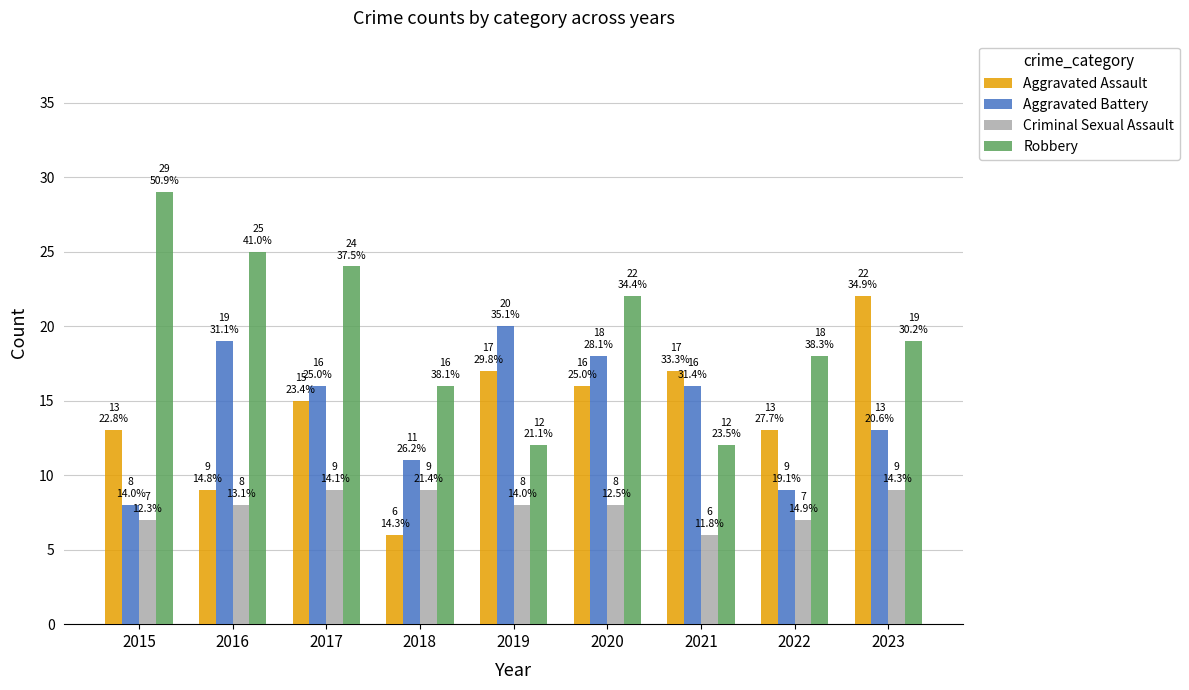

Reading left to right, extract all data points from this chart.

Aggravated Assault: 2015=13	2016=9	2017=15	2018=6	2019=17	2020=16	2021=17	2022=13	2023=22
Aggravated Battery: 2015=8	2016=19	2017=16	2018=11	2019=20	2020=18	2021=16	2022=9	2023=13
Criminal Sexual Assault: 2015=7	2016=8	2017=9	2018=9	2019=8	2020=8	2021=6	2022=7	2023=9
Robbery: 2015=29	2016=25	2017=24	2018=16	2019=12	2020=22	2021=12	2022=18	2023=19